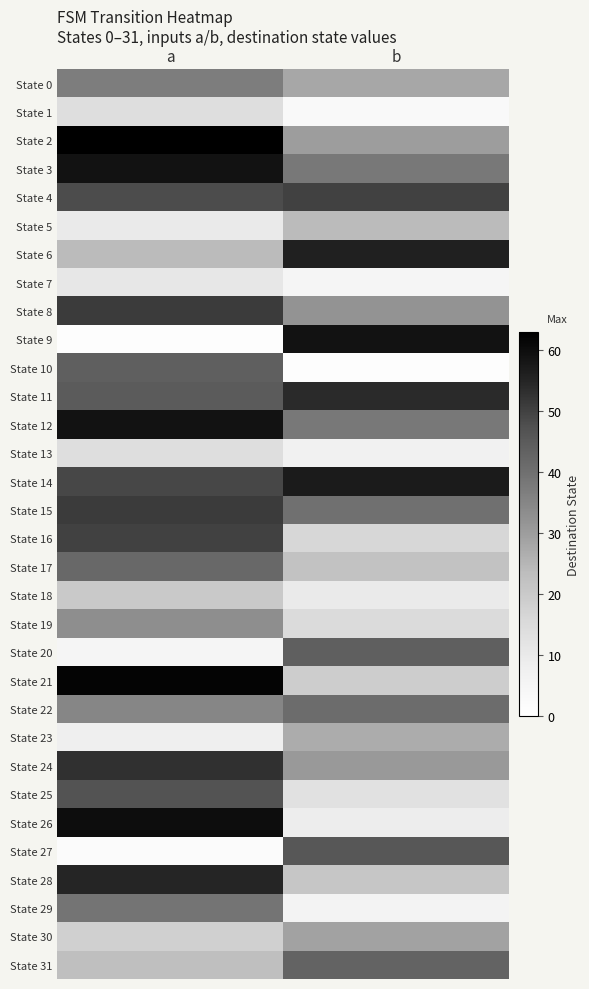

Reading left to right, extract all data points from this chart.

State 0: a=37	b=28
State 1: a=14	b=3
State 2: a=63	b=30
State 3: a=59	b=38
State 4: a=48	b=50
State 5: a=10	b=24
State 6: a=24	b=56
State 7: a=11	b=5
State 8: a=51	b=32
State 9: a=1	b=59
State 10: a=44	b=1
State 11: a=45	b=54
State 12: a=59	b=38
State 13: a=14	b=7
State 14: a=49	b=57
State 15: a=51	b=40
State 16: a=50	b=16
State 17: a=42	b=22
State 18: a=20	b=10
State 19: a=33	b=15
State 20: a=5	b=44
State 21: a=62	b=19
State 22: a=35	b=41
State 23: a=8	b=27
State 24: a=53	b=31
State 25: a=47	b=13
State 26: a=60	b=9
State 27: a=2	b=46
State 28: a=55	b=21
State 29: a=39	b=6
State 30: a=18	b=29
State 31: a=23	b=43